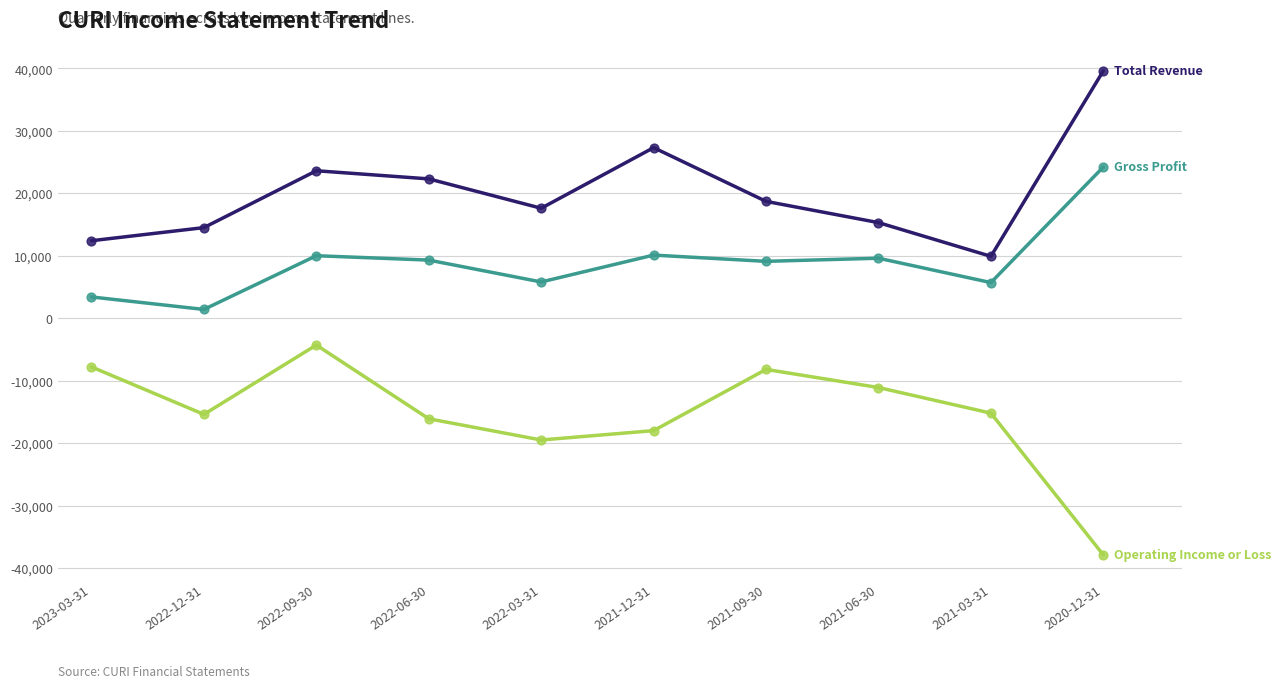

At which category does the chart reach its peak across all series?

2020-12-31